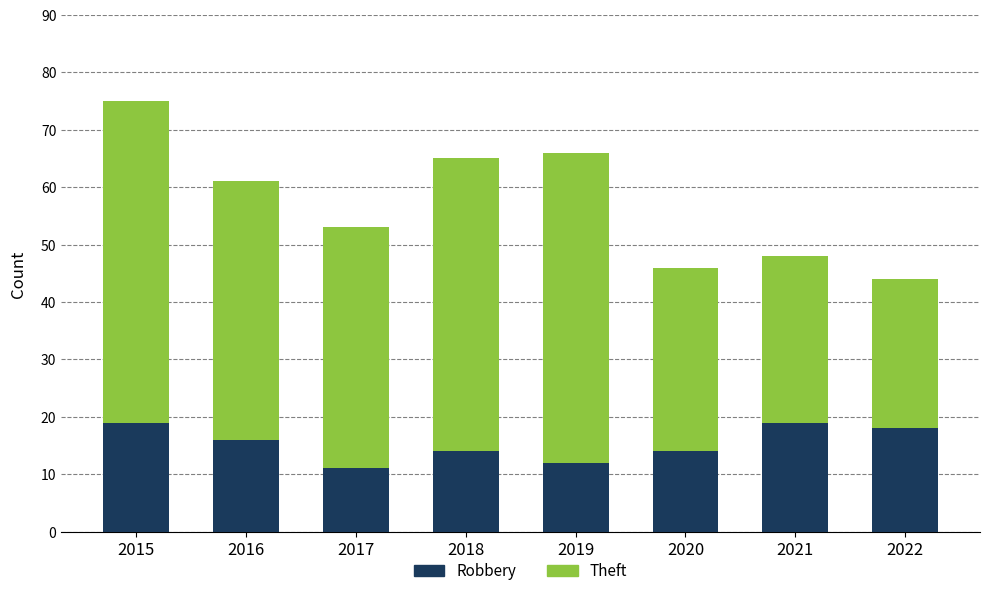

What is the difference between the Robbery values at 2015 and 2020?

5